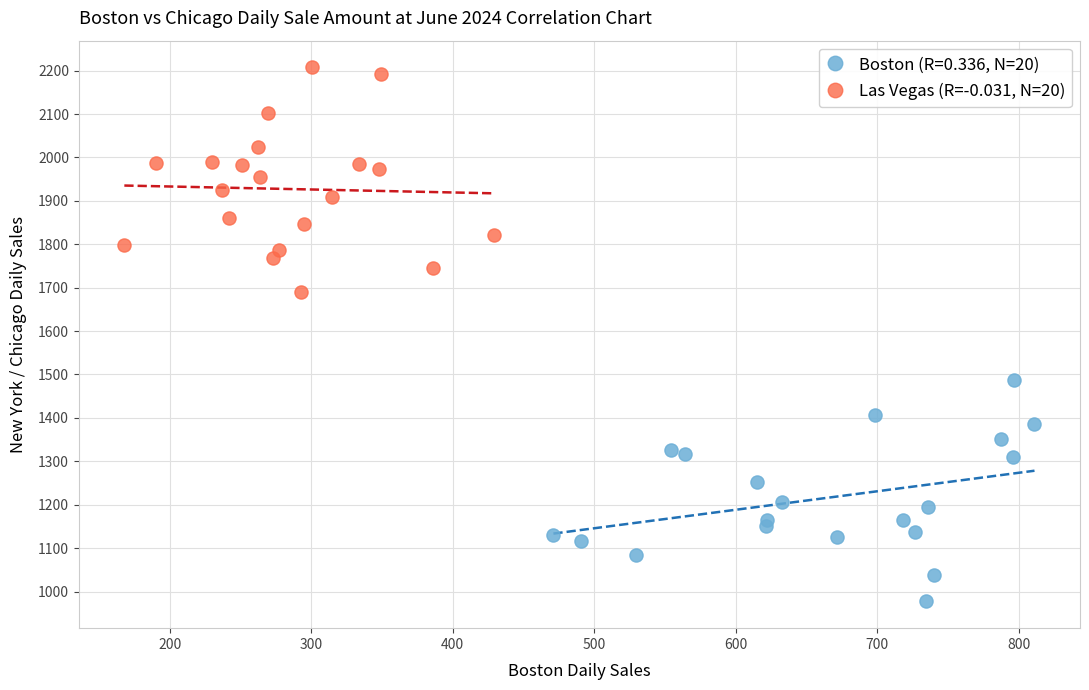

Which series reaches the minimum Y coordinate?

Boston (R=0.336, N=20)